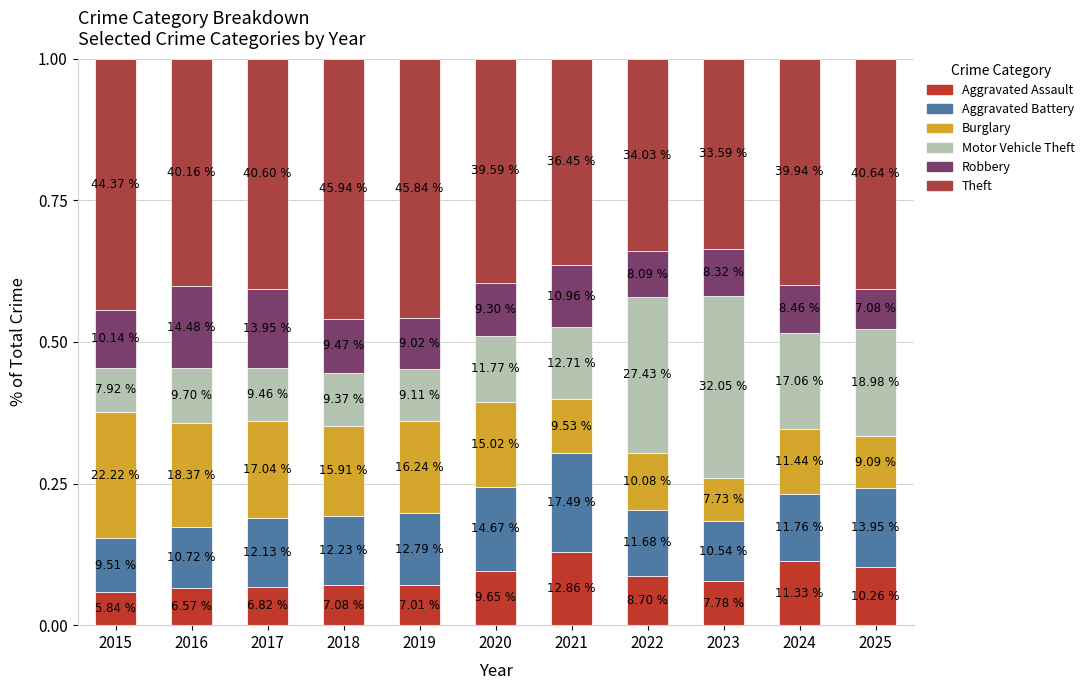

Does the chart contain any negative values?

No